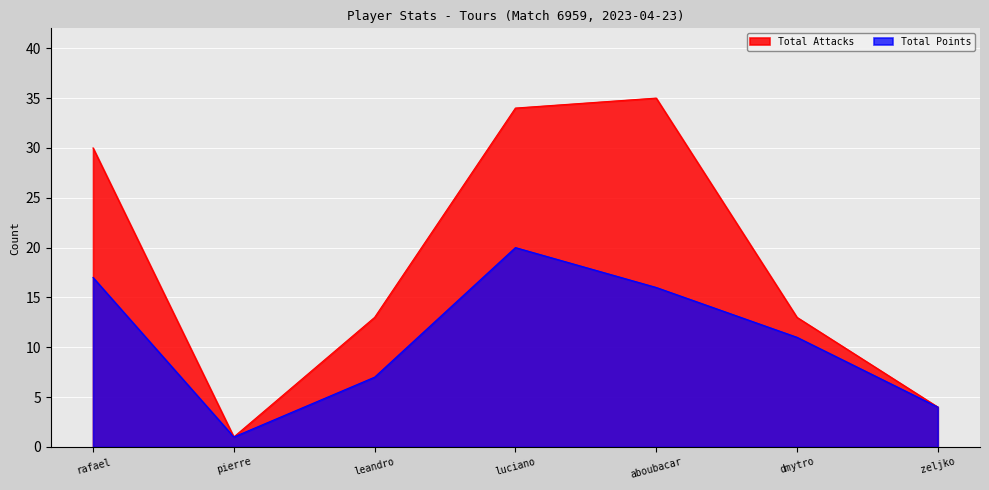

How many lines are shown in the chart?

2